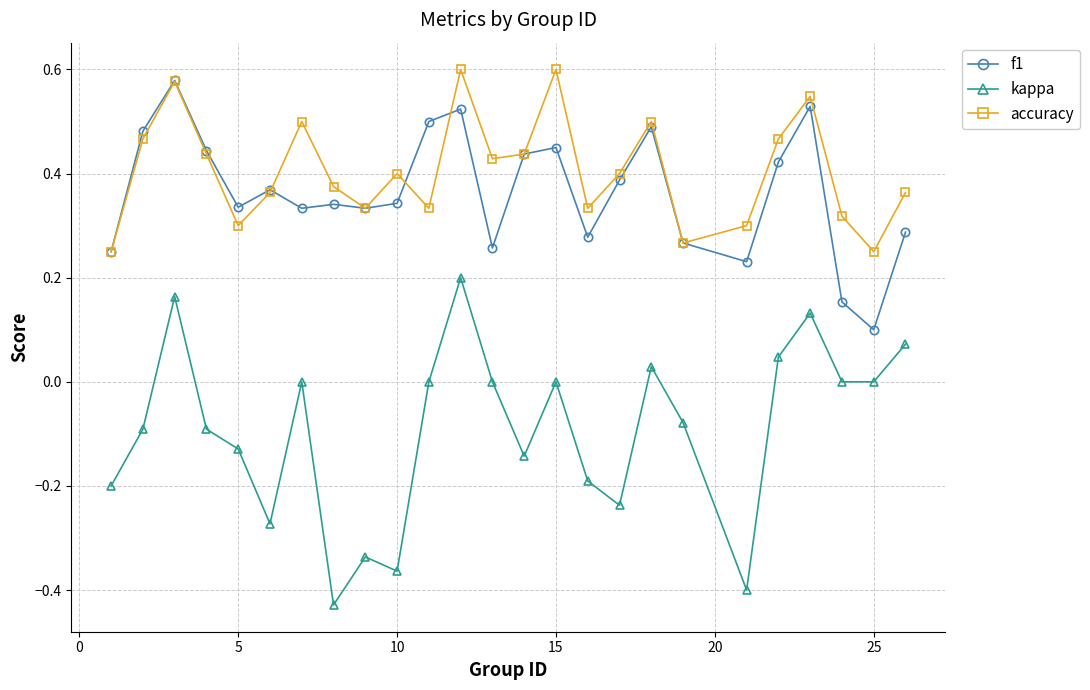

Which series has the largest range (max minus min)?

kappa